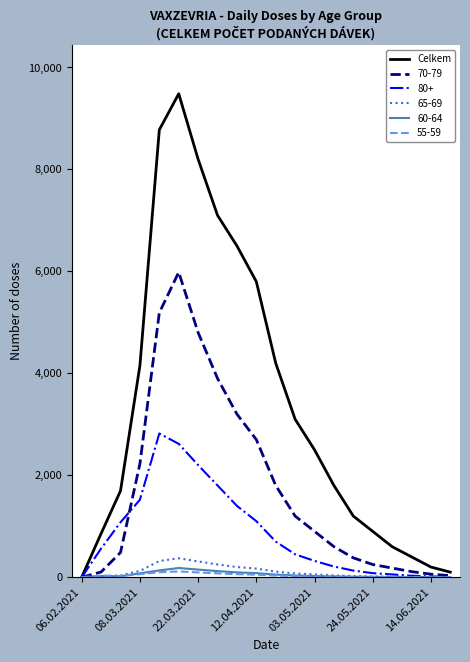

How many lines are shown in the chart?

6